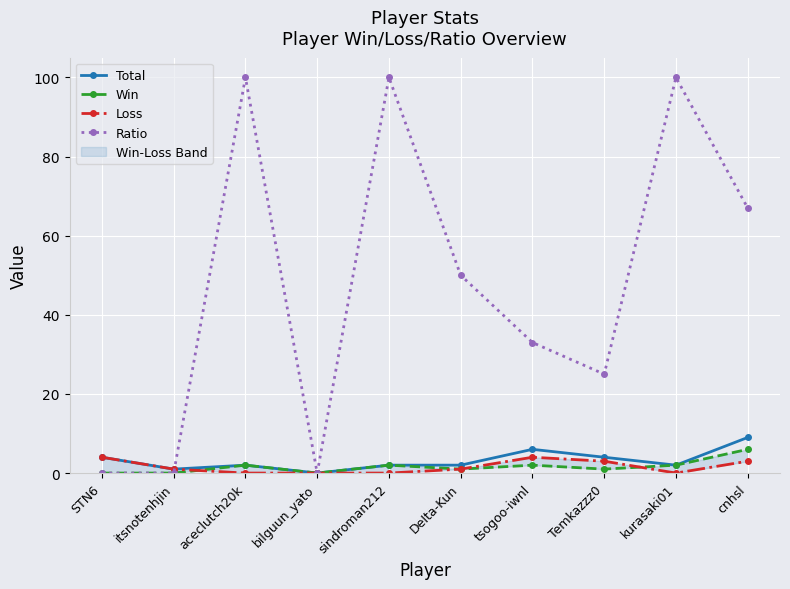

At which category does Total reach its first local valley?

itsnotenhjin